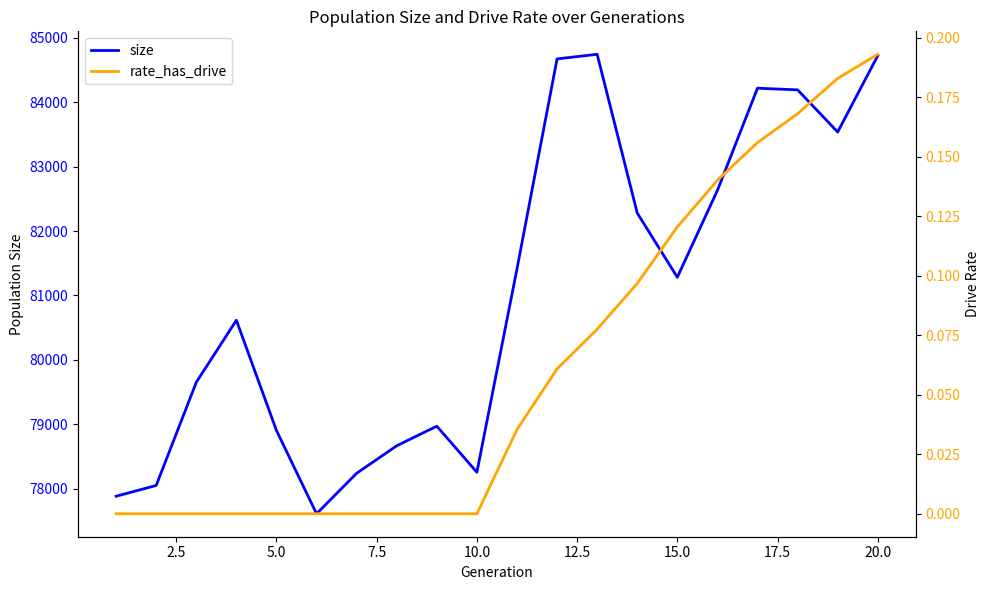

What is the maximum value for size?

84743